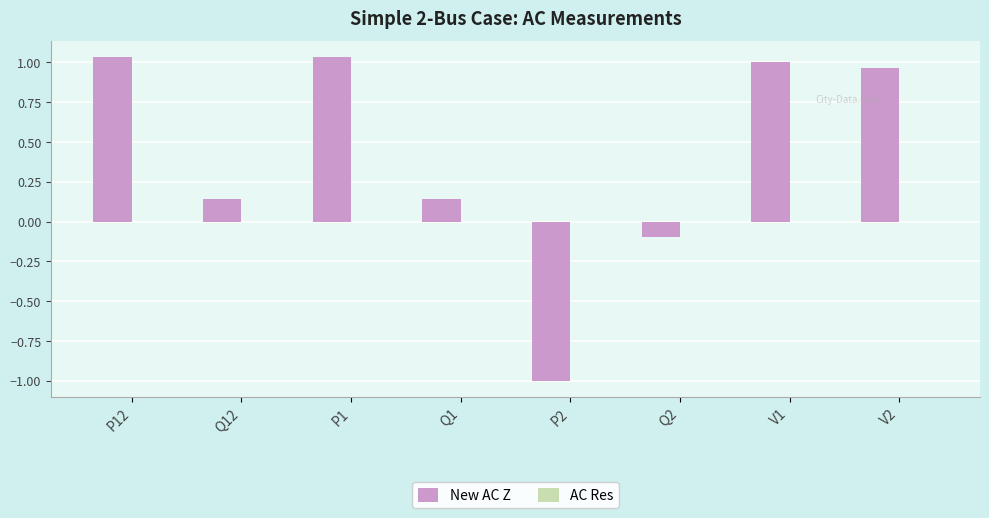

The New AC Z series shows 0.3 at P1. True or false?

False